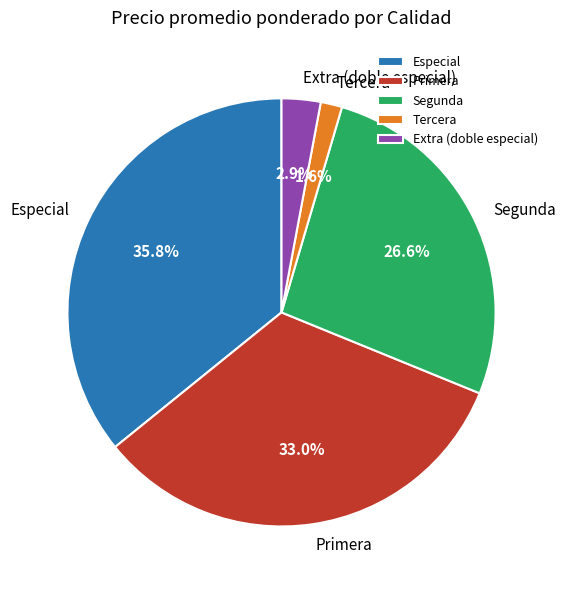

To the nearest percent, what is the combined percentage of Especial and Tercera?

37%